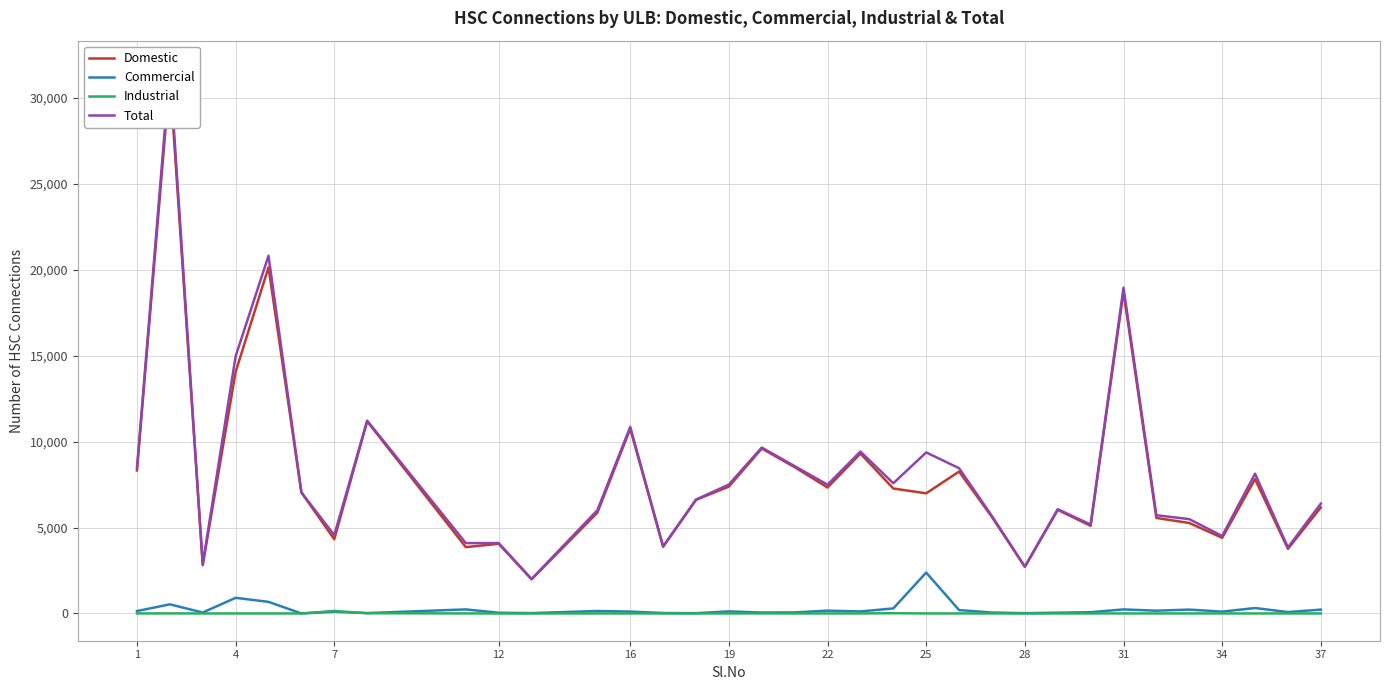

How many intersections are there between Industrial and Commercial?

1